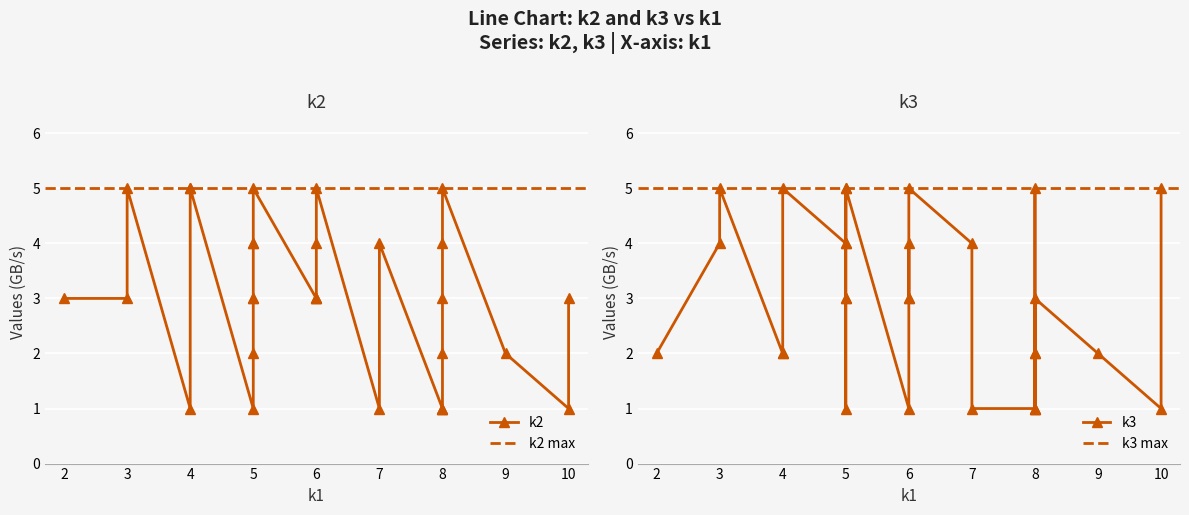

What is the value of the k2 point at the 30th from the left?

1